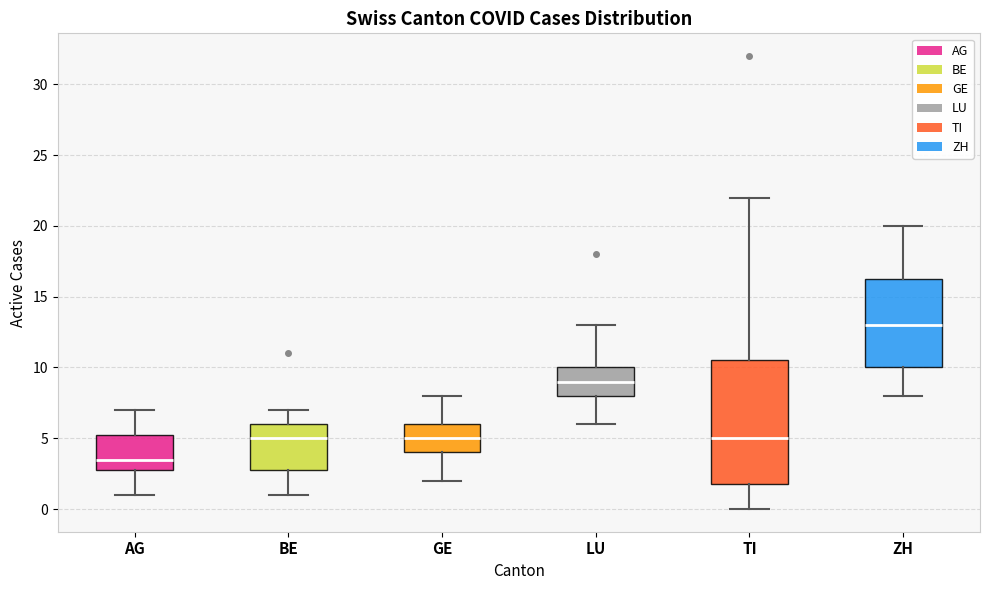

Which box is the tallest, from its lower edge to its upper edge?

TI